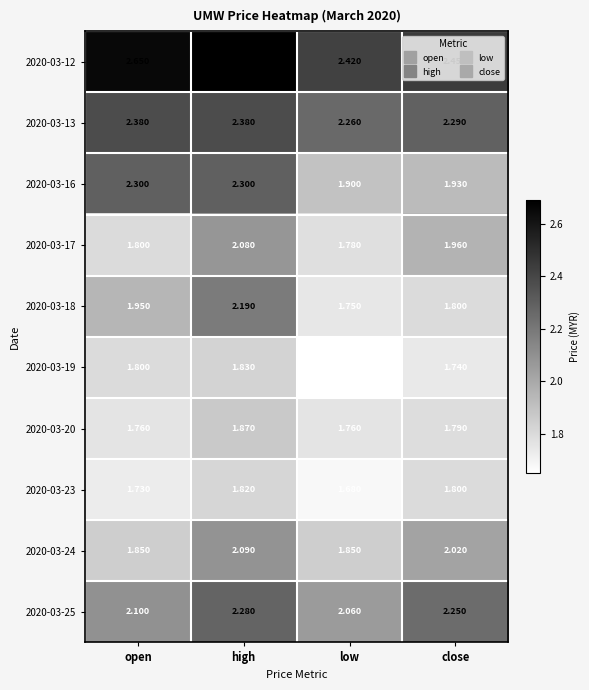

At which label is 2020-03-12 closest to 2?

low